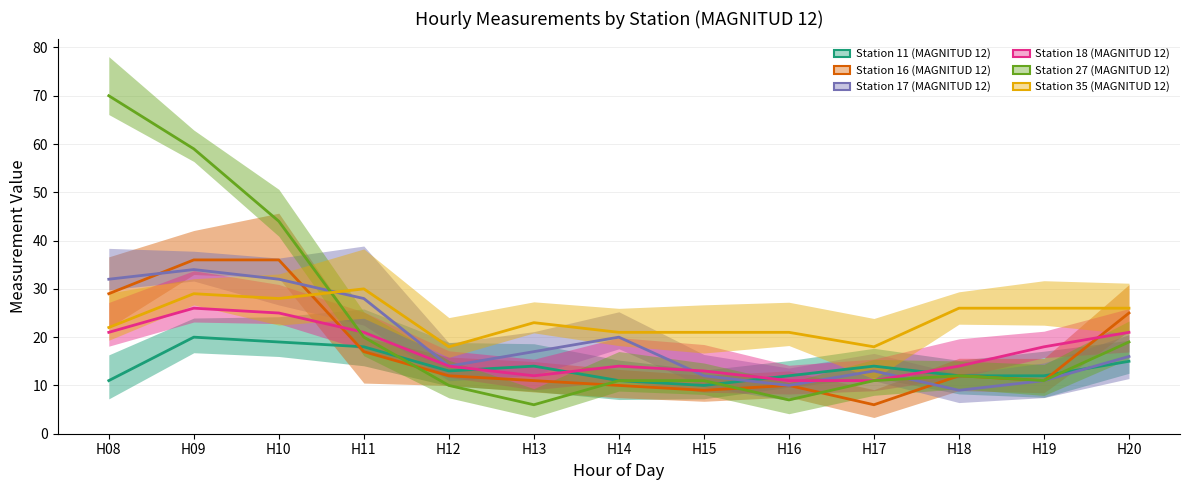

Which has a higher value, H18 or H10?

H10